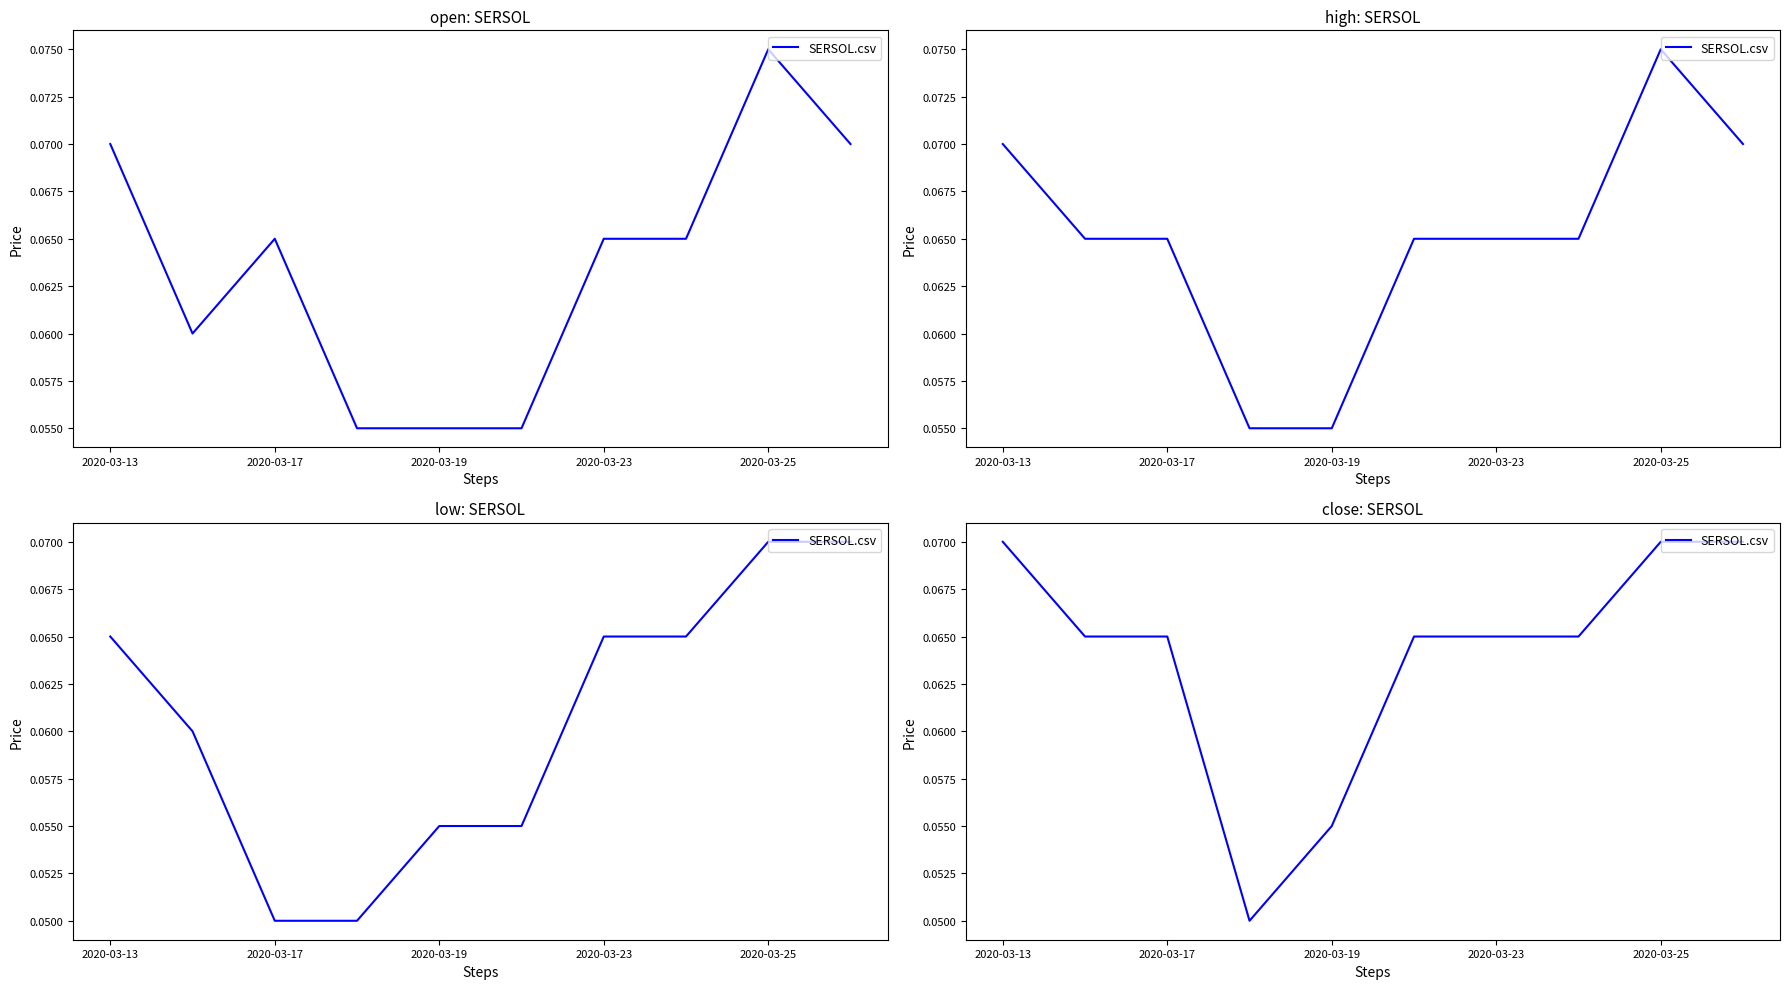

Is it true that the value at 2020-03-19 is 0.1?

True